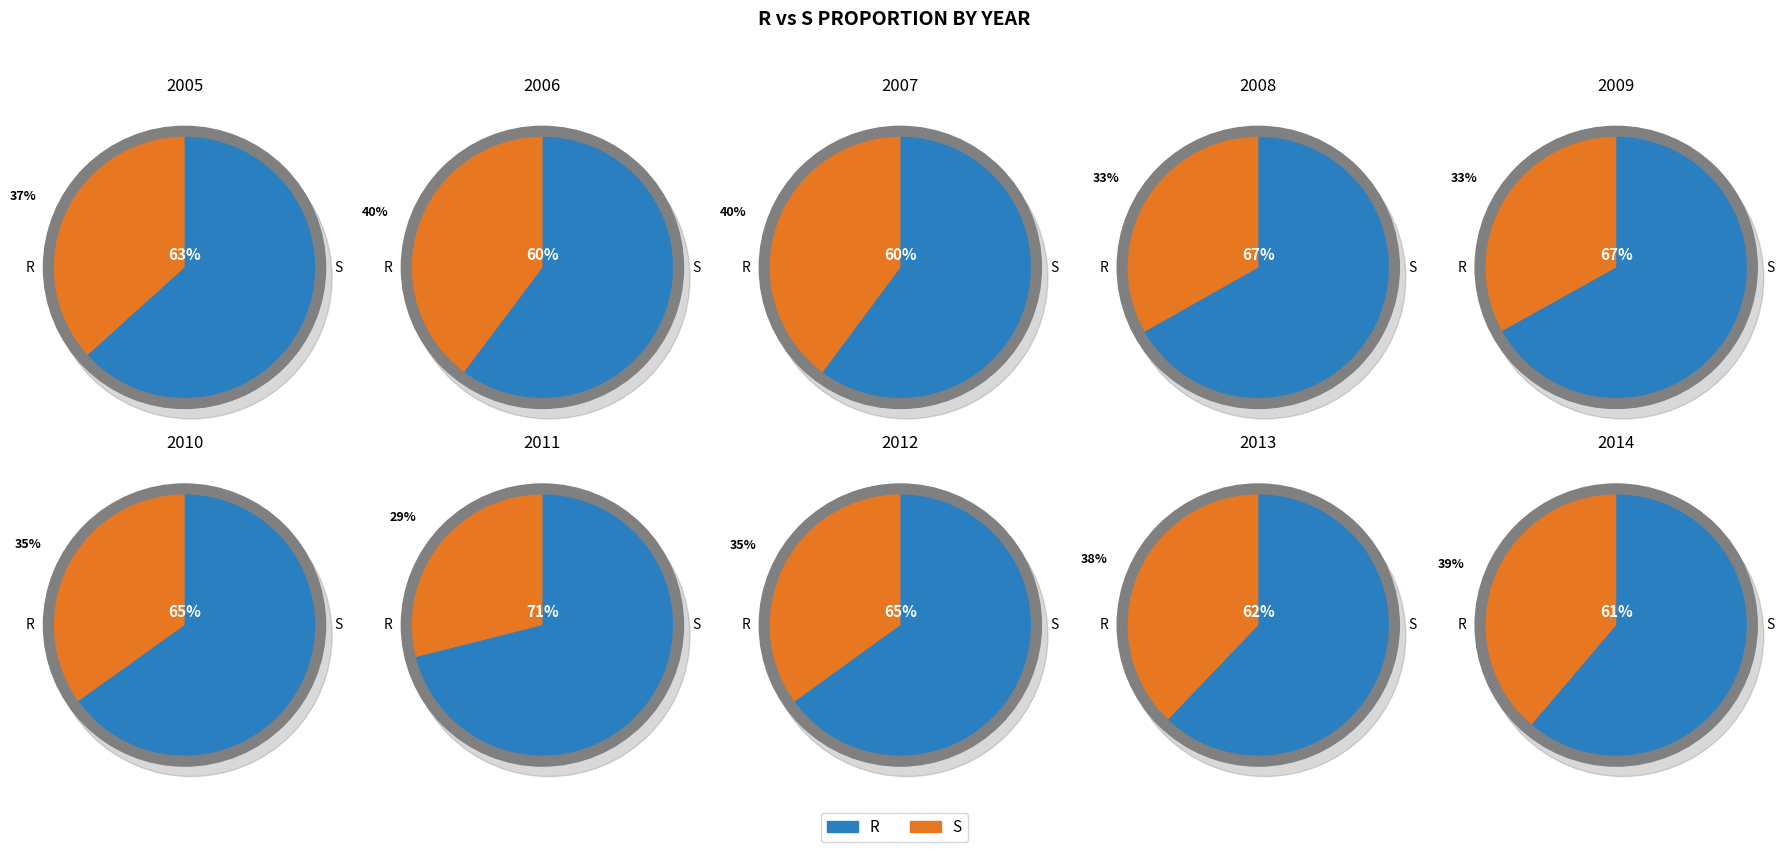

Does 2006 represent more than half of the total?

No